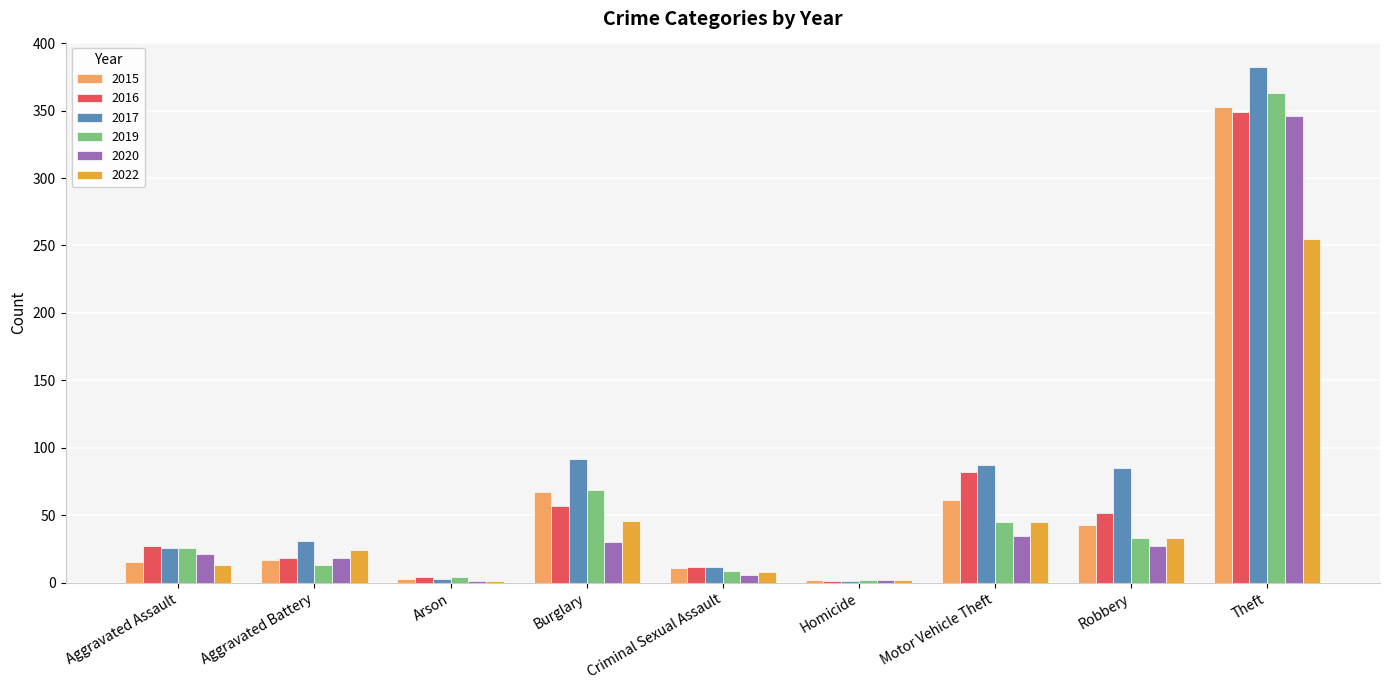

What is the maximum value shown in the chart?

382